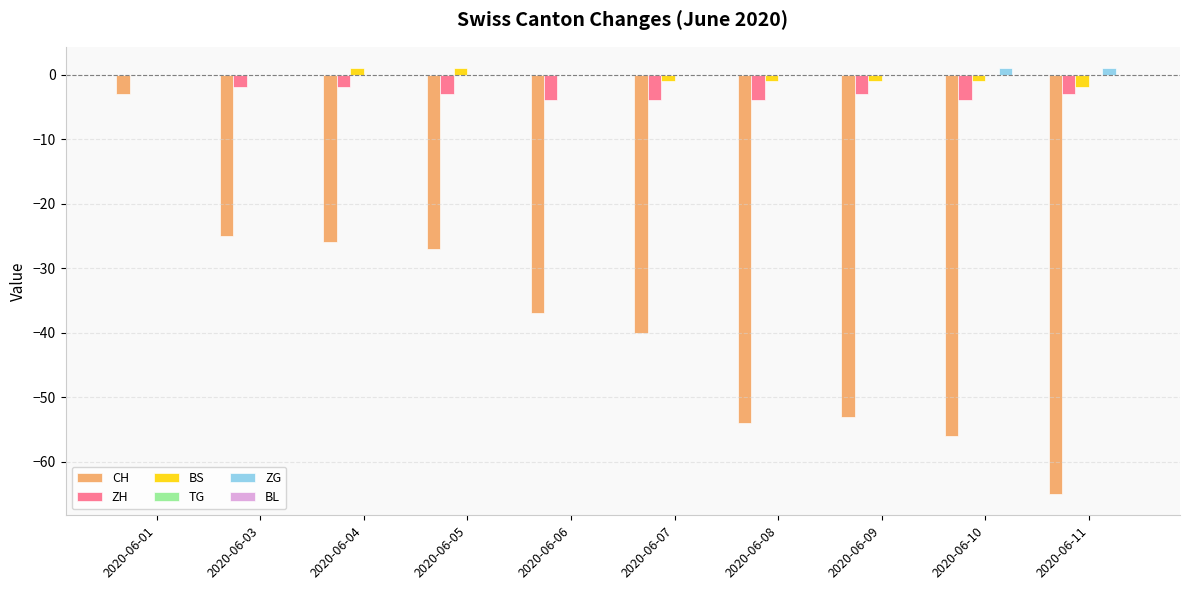

Is it true that BS equals 1 at 2020-06-05?

True